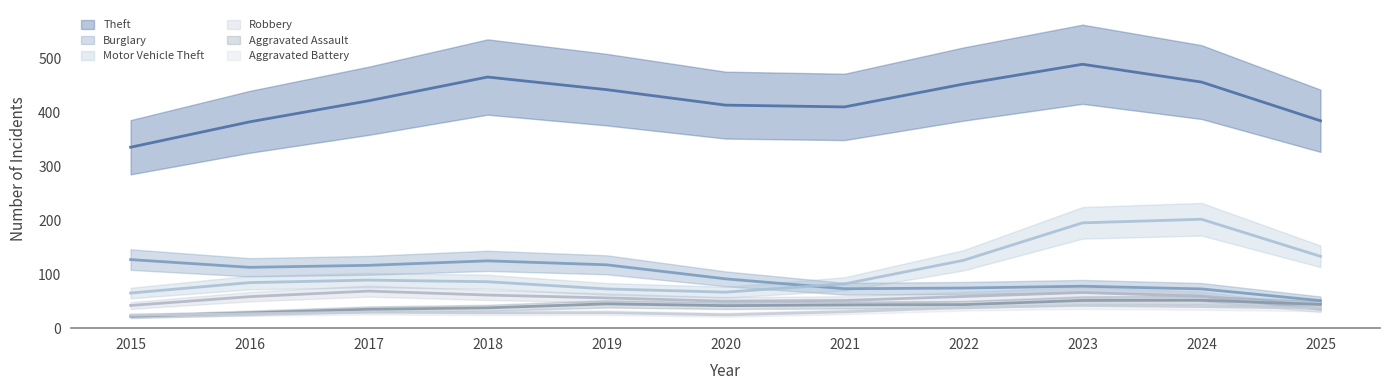

The Aggravated Battery series shows 34 at 2023. True or false?

False